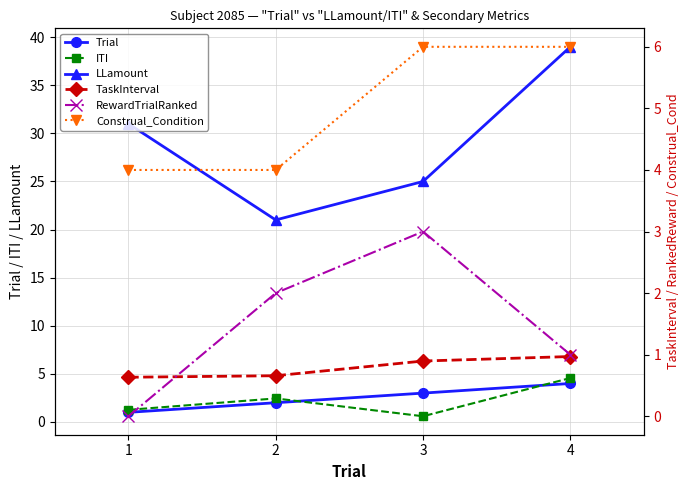

What is the difference between the highest and lowest values at 3?

24.4